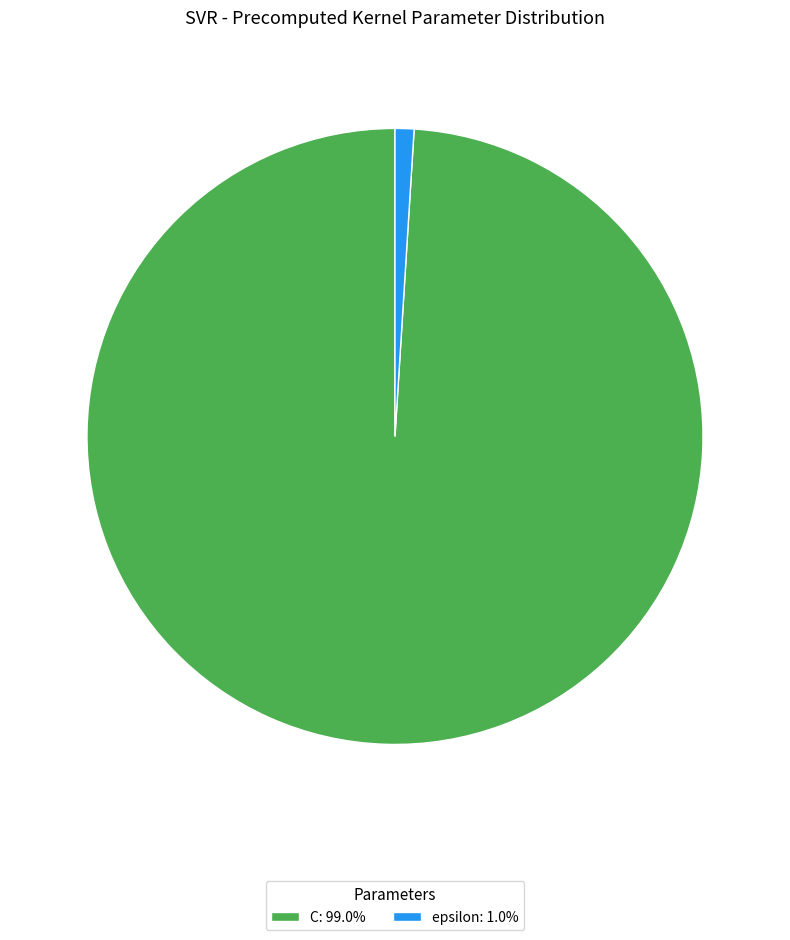

What is the ratio of the value at C: 99.0% to the value at epsilon: 1.0%?

100.0